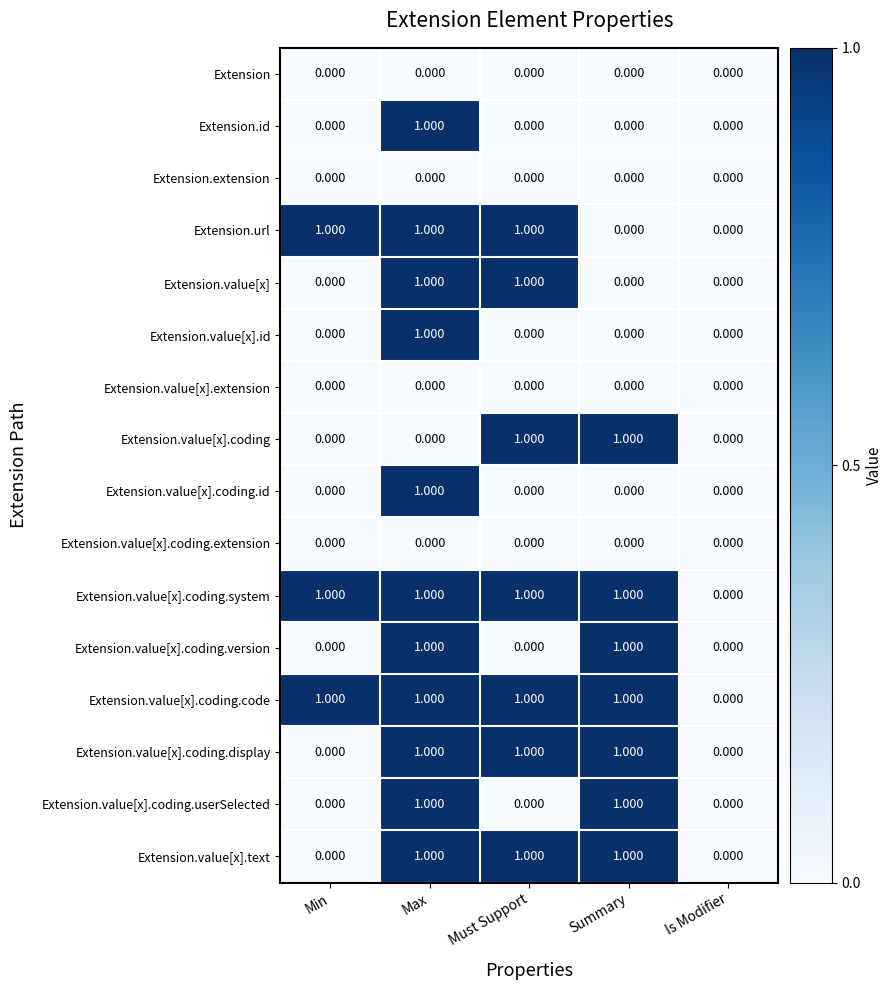

Is the value of Extension.url at Min greater than the value of Extension.value[x] at Min?

Yes